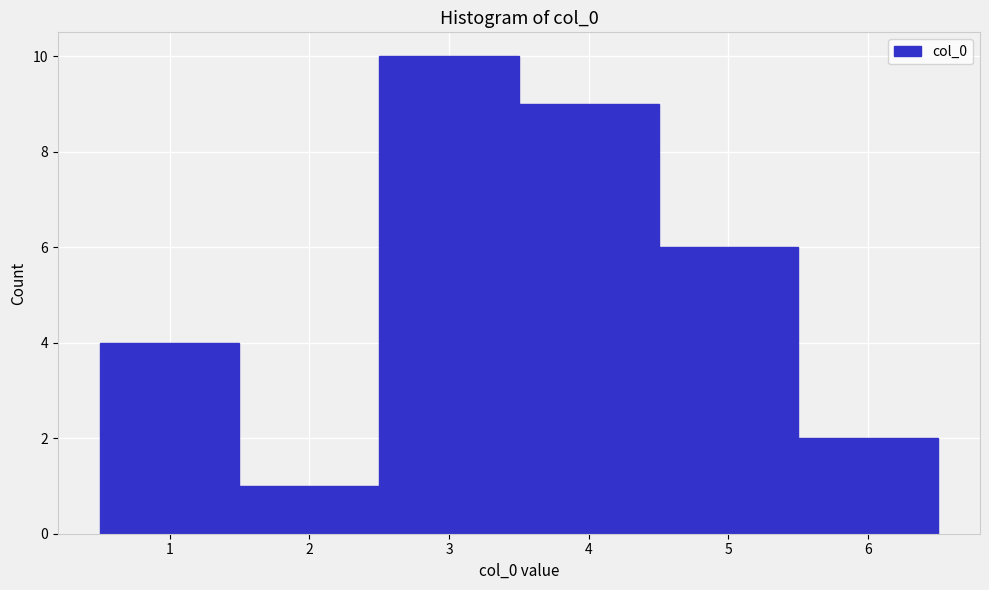

Reading left to right, transcribe this chart: for each bar, give the range it covers on the x-axis and its height. The values are not printed on the chart, so give them approximately, as read against the axis.

0.5 to 1.5: 4
1.5 to 2.5: 1
2.5 to 3.5: 10
3.5 to 4.5: 9
4.5 to 5.5: 6
5.5 to 6.5: 2